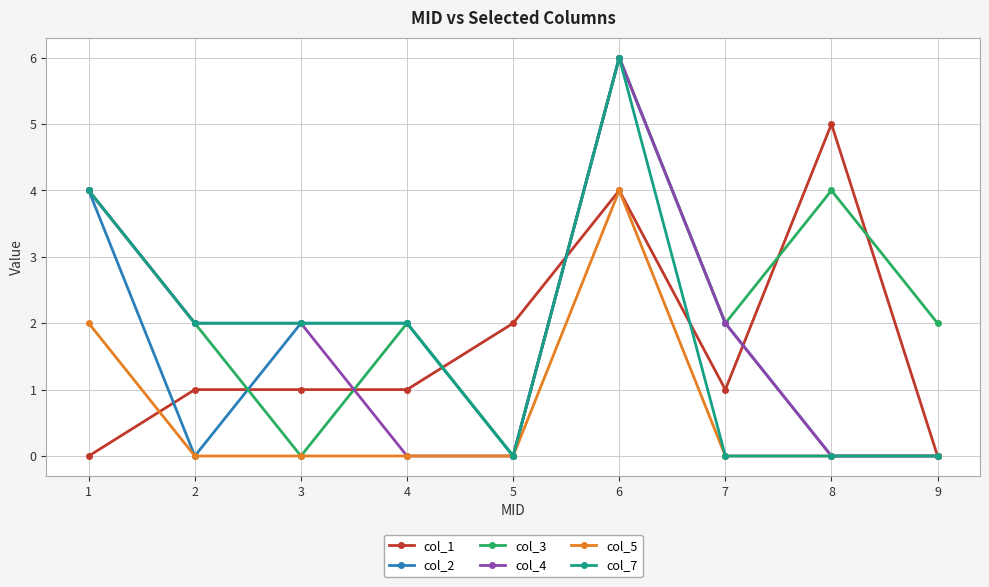

The col_1 series shows 0 at 7. True or false?

False